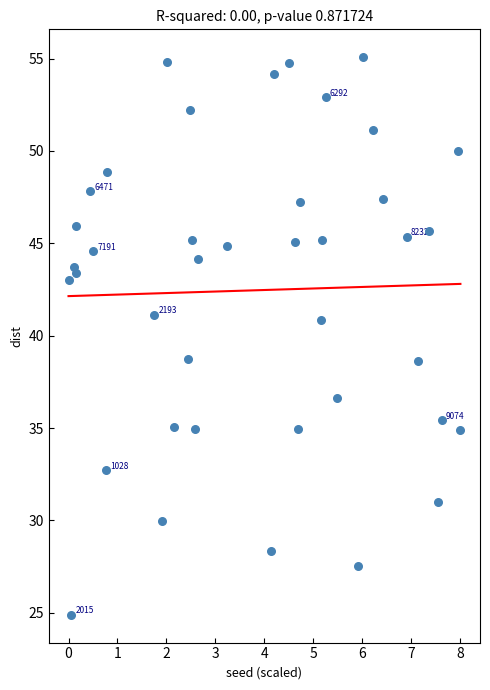

What is the range of Y values (max minus min)?

30.2